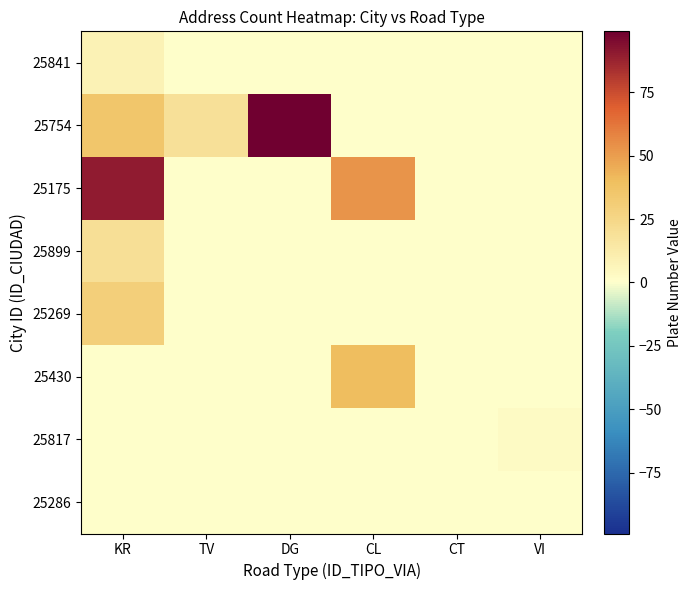

Count the number of categories in the chart.

6